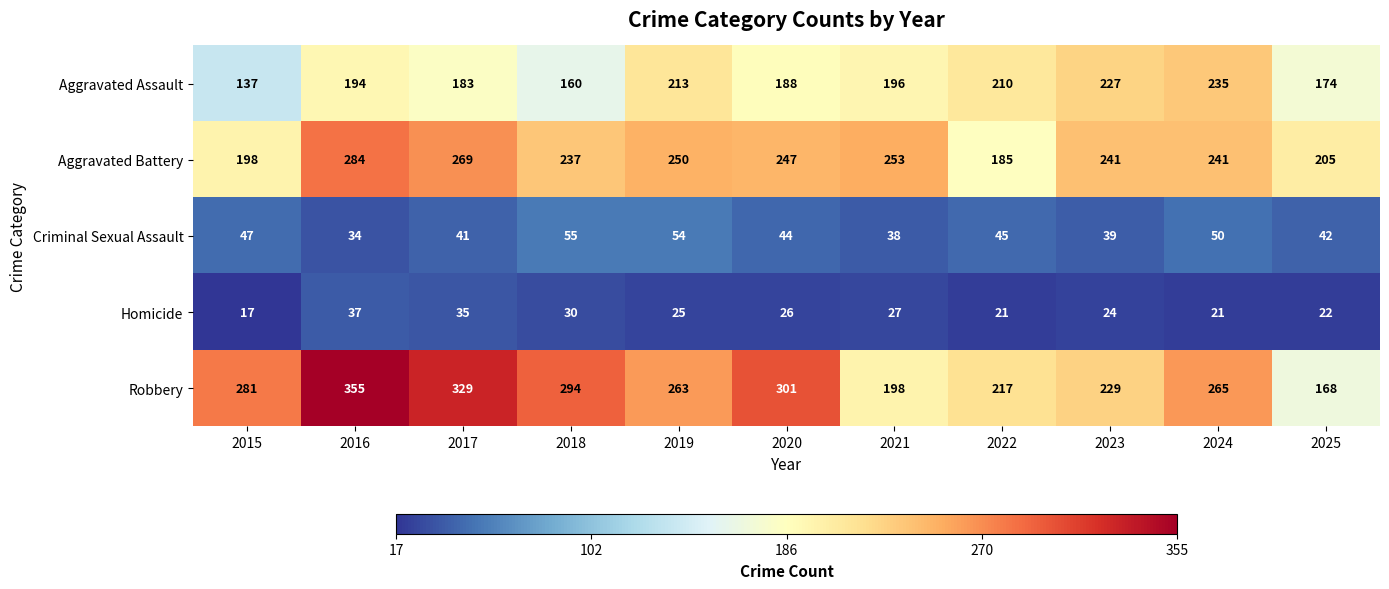

What is the sum of all Aggravated Battery values?

2610